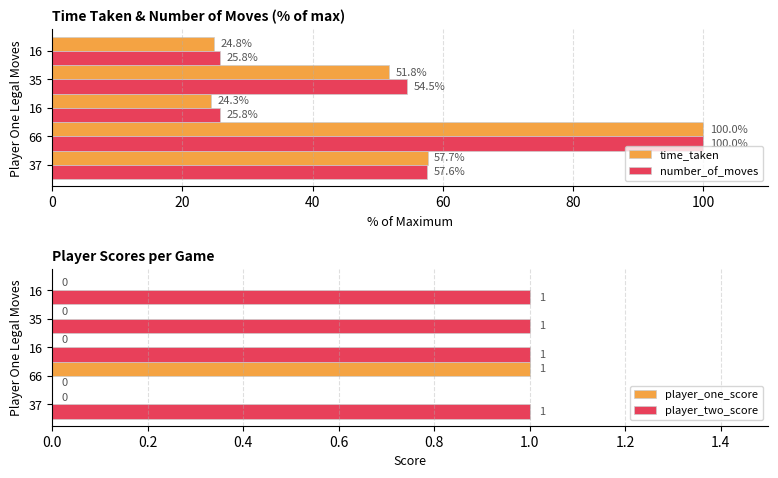

What is the average value of the player_one_score series?

0.2